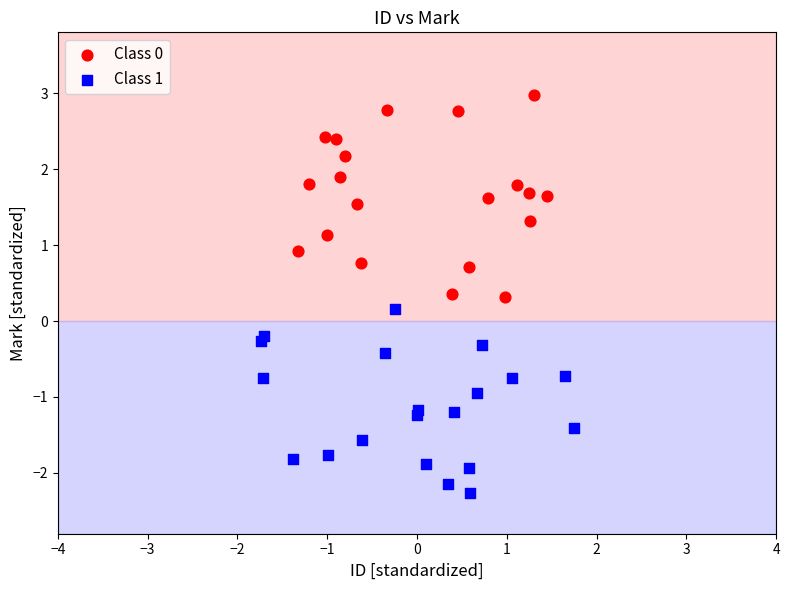

Which series reaches the maximum Y coordinate?

Class 0